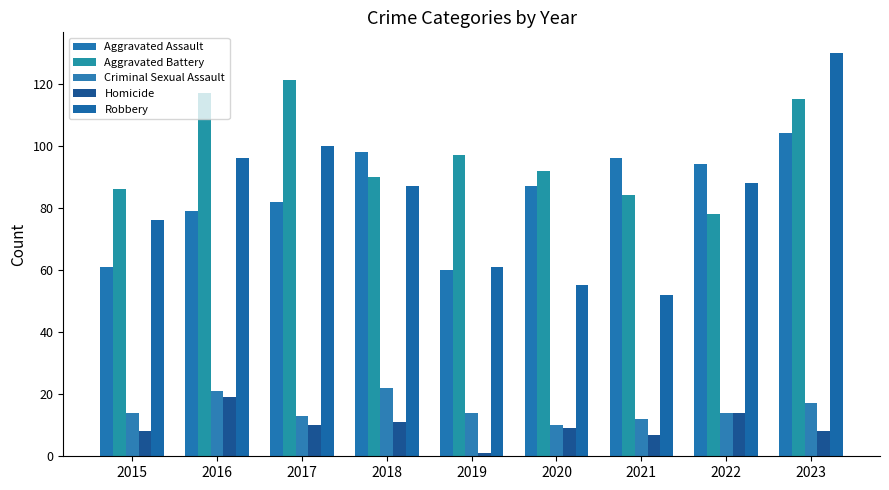

What is the sum of the Aggravated Assault values at 2022 and 2019?

154